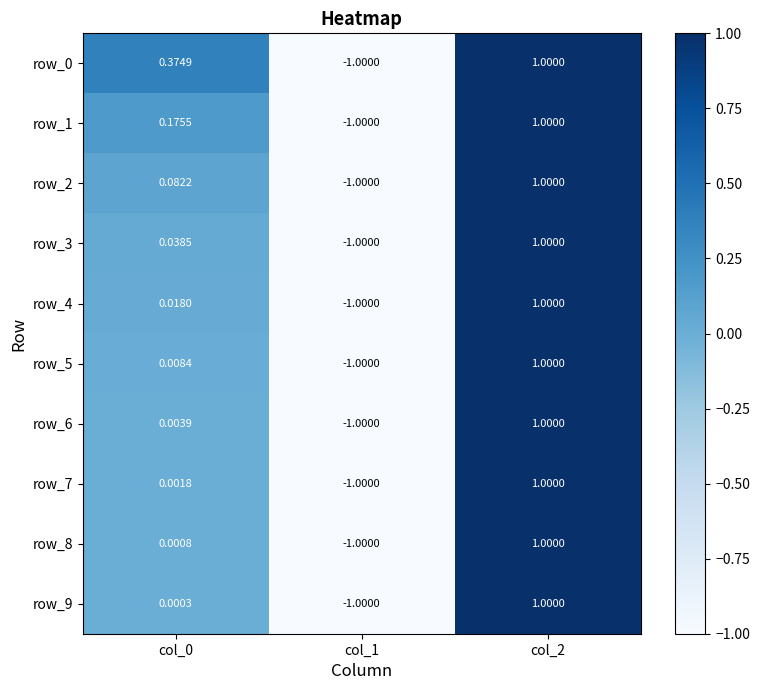

Is the value of row_9 at col_0 greater than the value of row_3 at col_2?

No